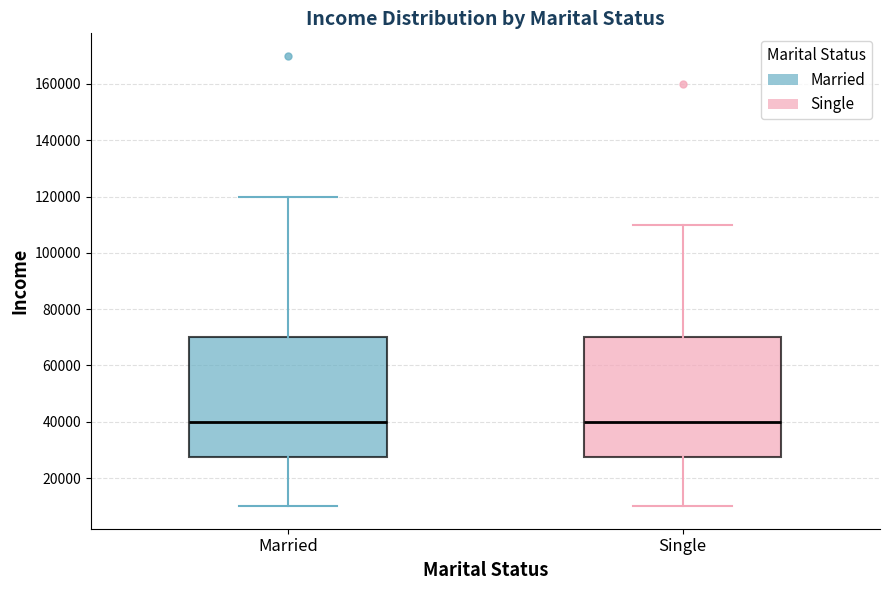

Where does the lower whisker of the box for Single end on the y-axis? The values are not printed on the chart, so give them approximately, as read against the axis.

10000